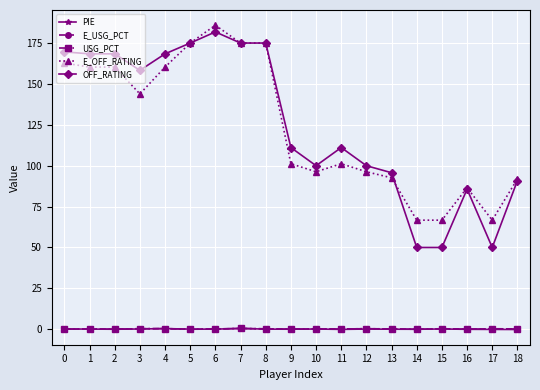

What is the maximum value shown in the chart?

185.9